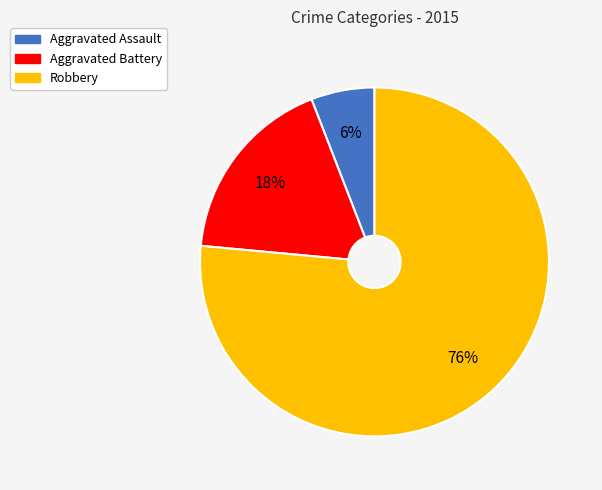

The Aggravated Assault slice represents 6% of the pie. True or false?

True